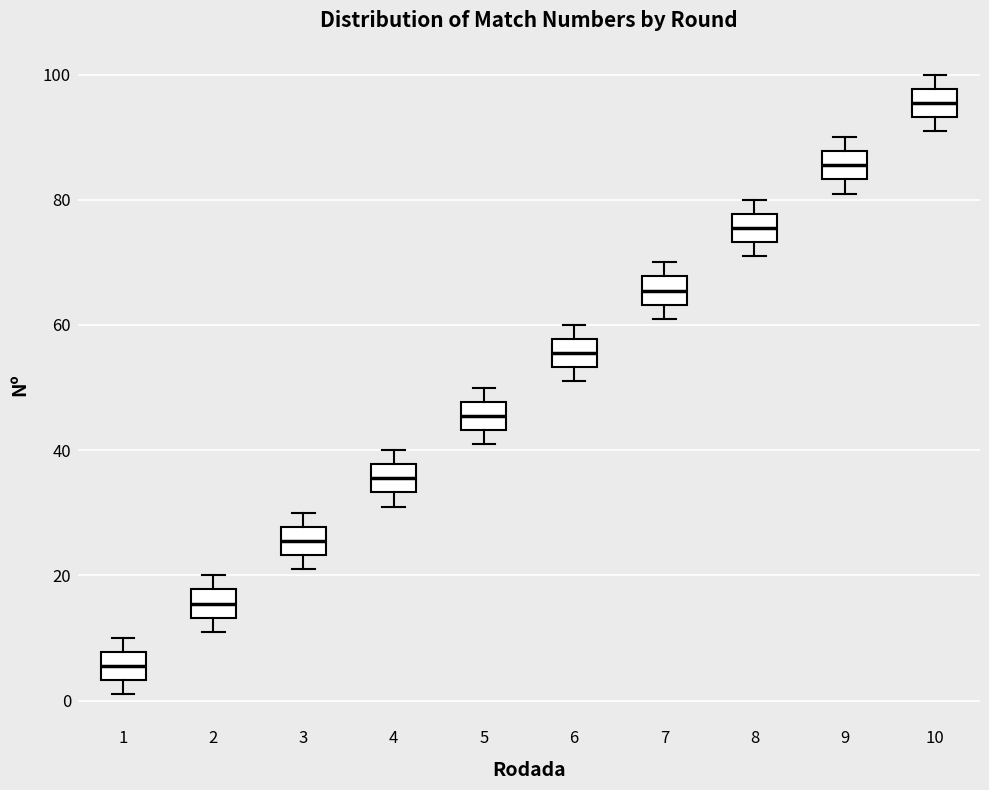

Which box has the highest median line?

10